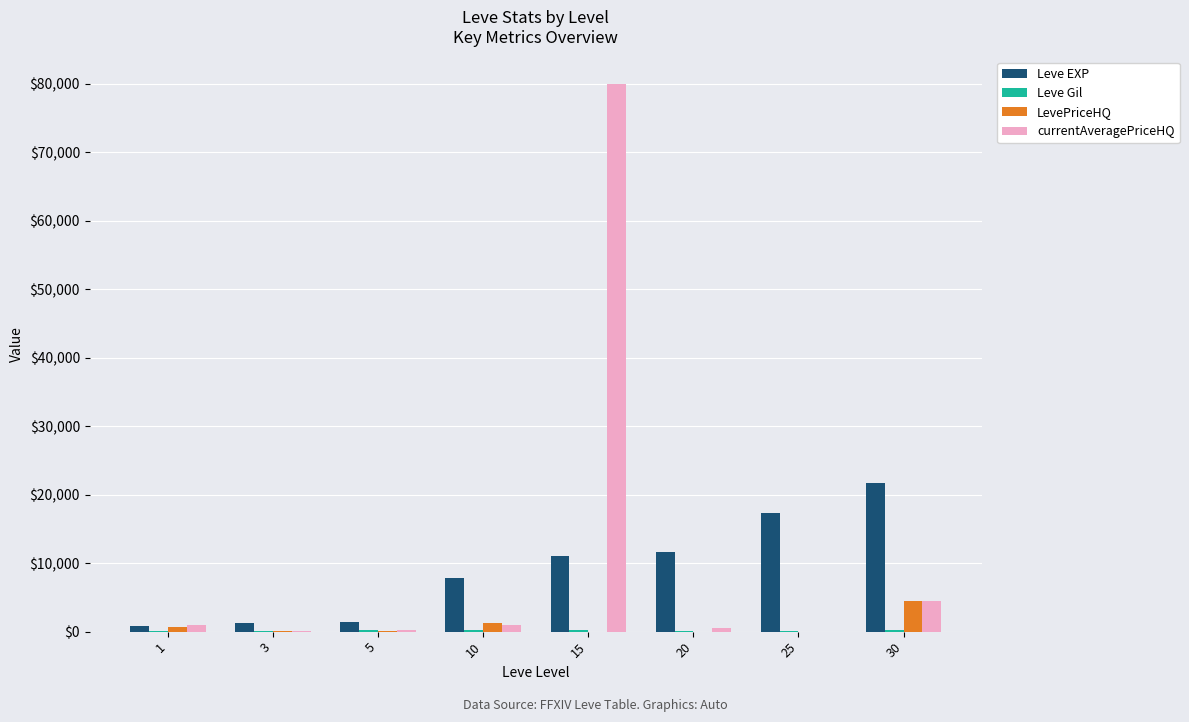

At which category is the sum across all series the highest?

15